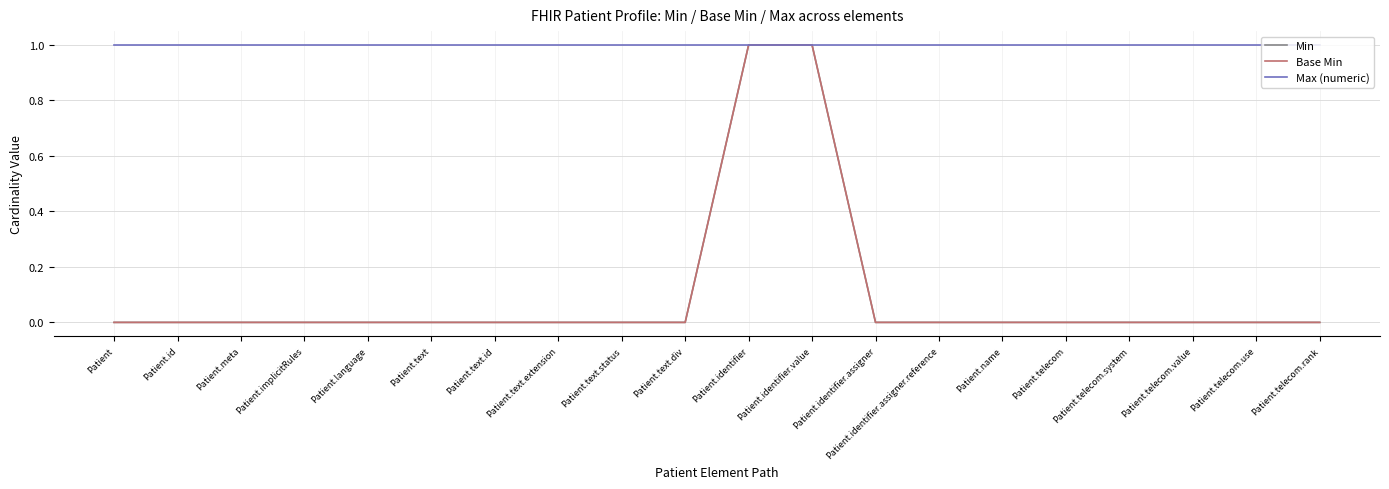

Reading left to right, extract all data points from this chart.

Min: Patient=0	Patient.id=0	Patient.meta=0	Patient.implicitRules=0	Patient.language=0	Patient.text=0	Patient.text.id=0	Patient.text.extension=0	Patient.text.status=0	Patient.text.div=0	Patient.identifier=1	Patient.identifier.value=1	Patient.identifier.assigner=0	Patient.identifier.assigner.reference=0	Patient.name=0	Patient.telecom=0	Patient.telecom.system=0	Patient.telecom.value=0	Patient.telecom.use=0	Patient.telecom.rank=0
Base Min: Patient=0	Patient.id=0	Patient.meta=0	Patient.implicitRules=0	Patient.language=0	Patient.text=0	Patient.text.id=0	Patient.text.extension=0	Patient.text.status=0	Patient.text.div=0	Patient.identifier=1	Patient.identifier.value=1	Patient.identifier.assigner=0	Patient.identifier.assigner.reference=0	Patient.name=0	Patient.telecom=0	Patient.telecom.system=0	Patient.telecom.value=0	Patient.telecom.use=0	Patient.telecom.rank=0
Max (numeric): Patient=1	Patient.id=1	Patient.meta=1	Patient.implicitRules=1	Patient.language=1	Patient.text=1	Patient.text.id=1	Patient.text.extension=1	Patient.text.status=1	Patient.text.div=1	Patient.identifier=1	Patient.identifier.value=1	Patient.identifier.assigner=1	Patient.identifier.assigner.reference=1	Patient.name=1	Patient.telecom=1	Patient.telecom.system=1	Patient.telecom.value=1	Patient.telecom.use=1	Patient.telecom.rank=1